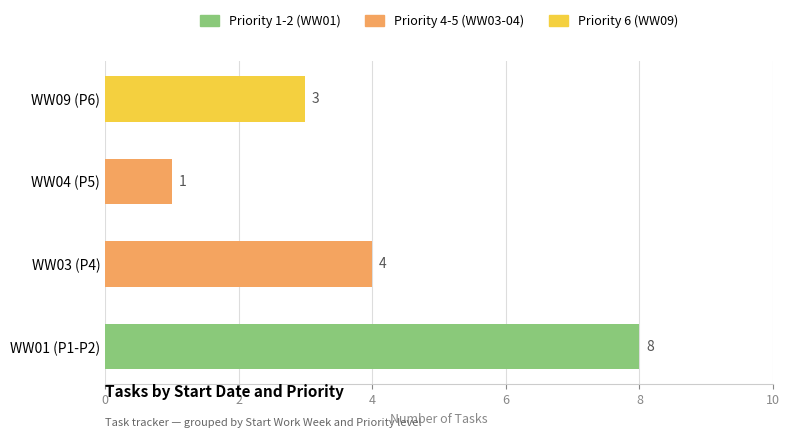

Are the bars grouped side by side (vs. stacked)?

Yes